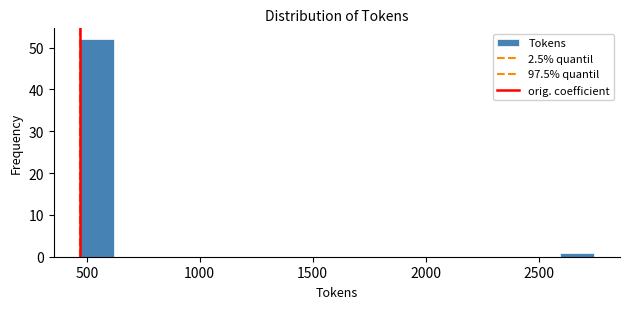

Around what value on the x-axis is the tallest bar? Give the approximate position of its centre, as read against the axis.

550